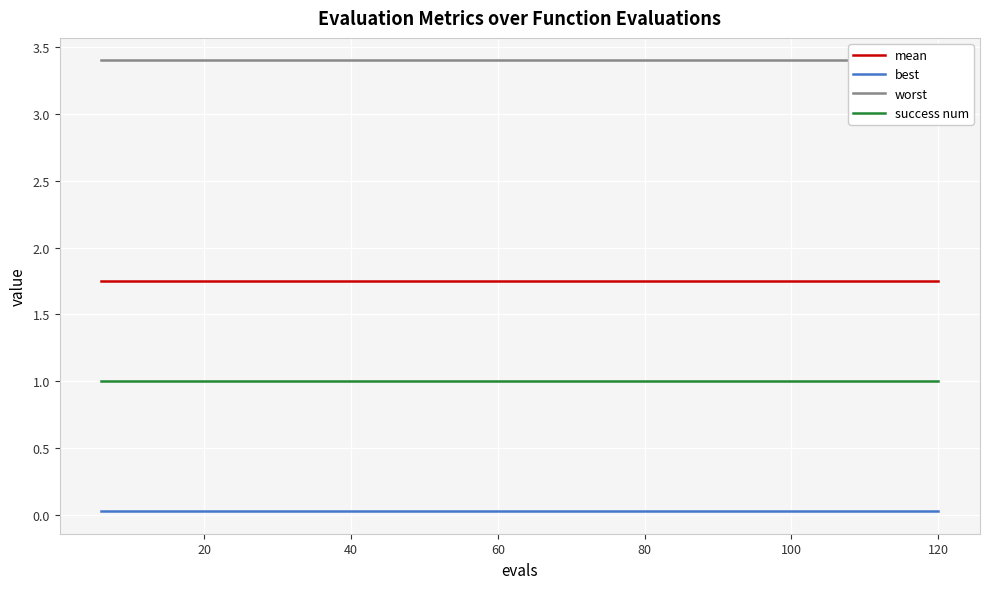

Which series has the largest total across all categories?

worst